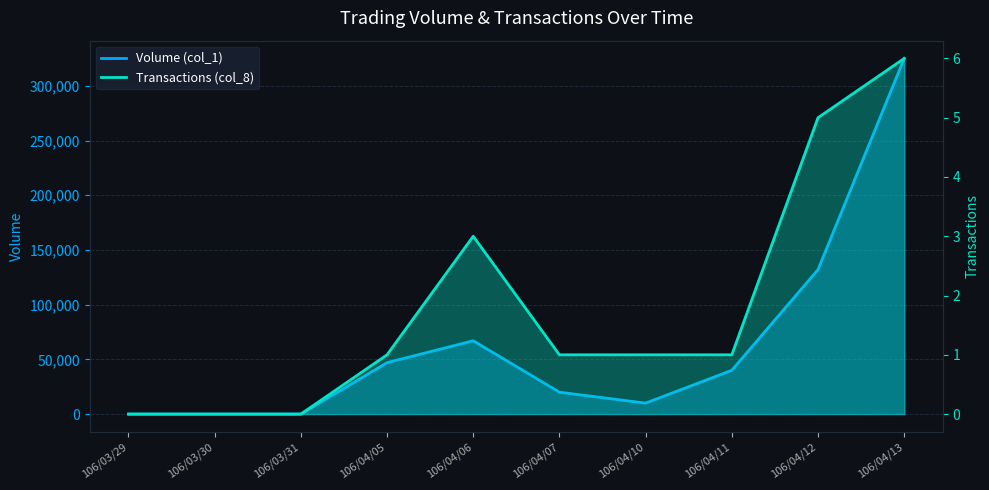

True or false: Volume (col_1) has a value of 126831 at 106/04/13.

False